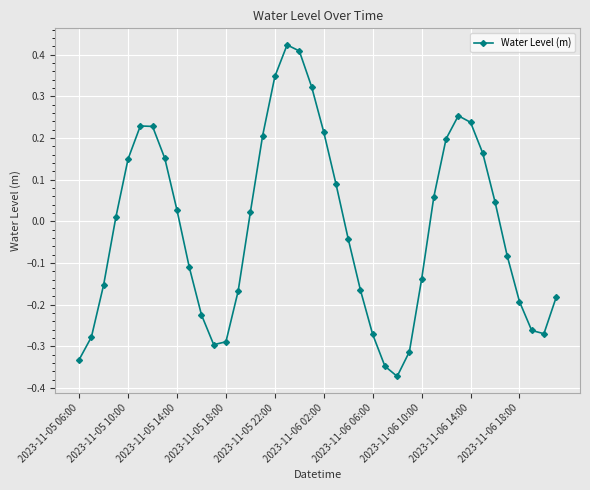

How many interior local peaks (higher than both neighbors) does the data have?

3